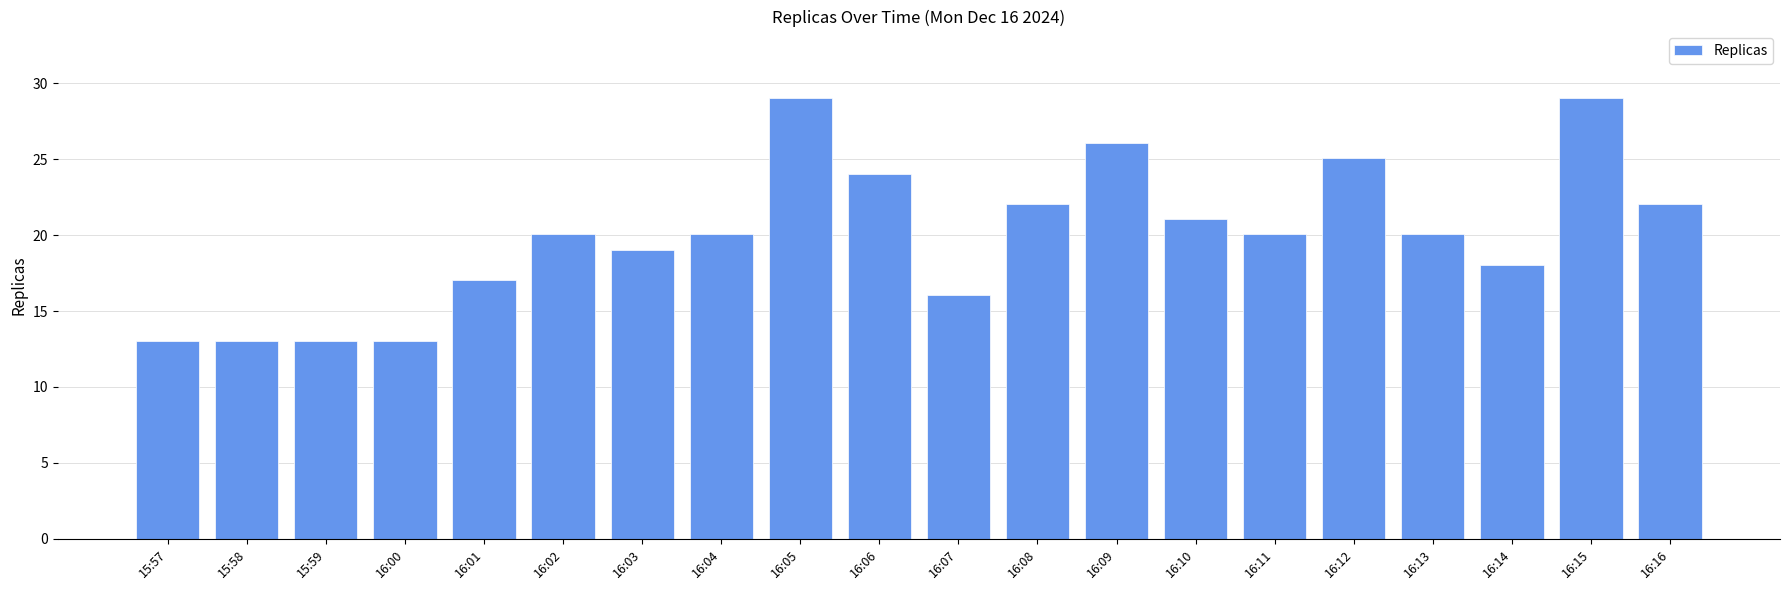

The chart shows a value of 8.1 at 16:02. True or false?

False